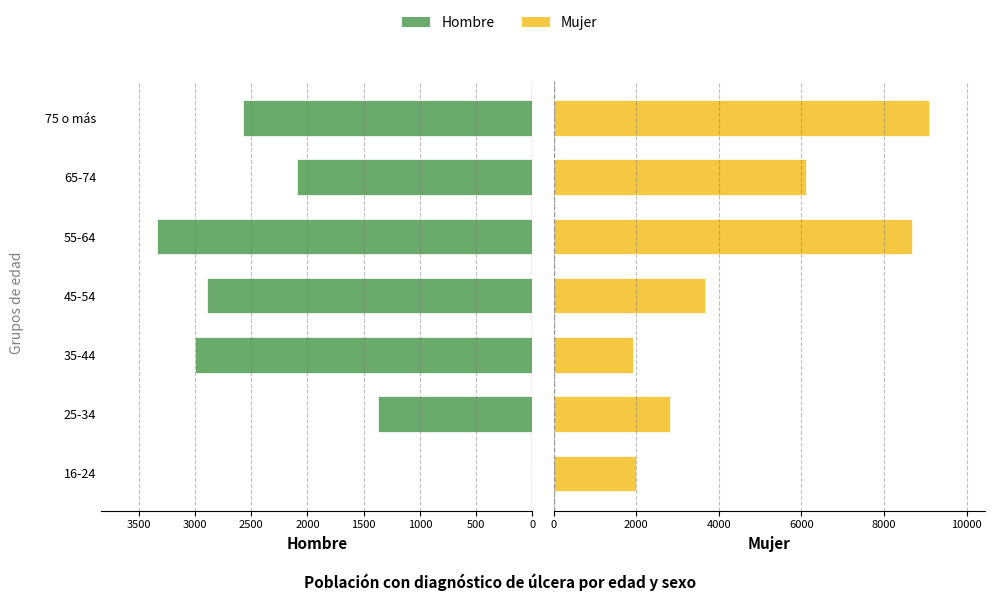

How many bars are there in total?

14